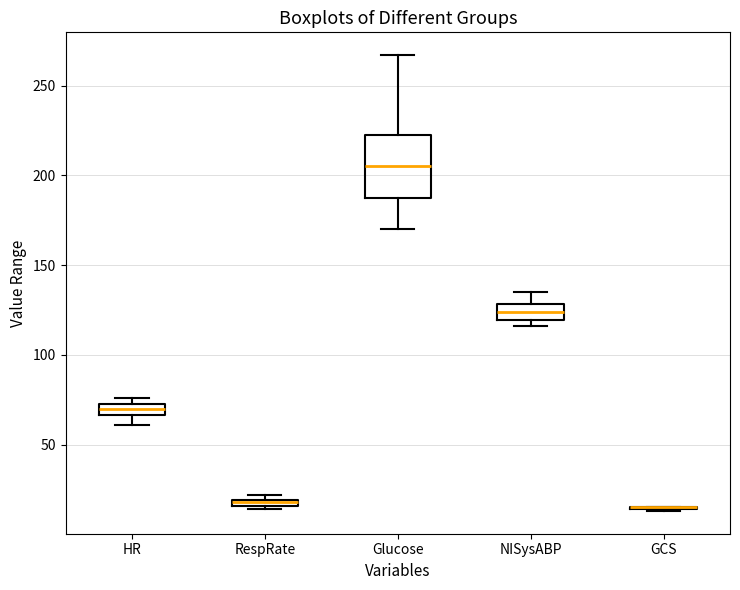

Where is the lower edge of the box for RespRate on the y-axis? The values are not printed on the chart, so give them approximately, as read against the axis.

15